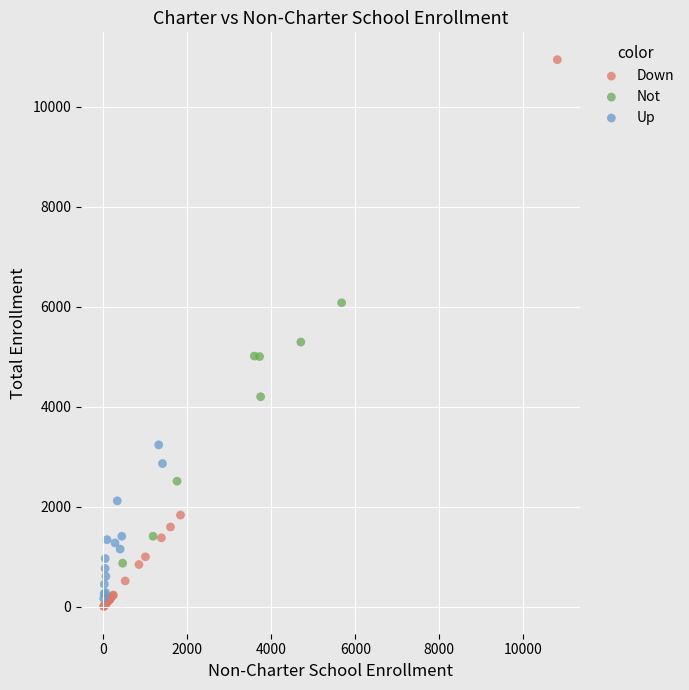

Which series contains the highest Y value?

Down